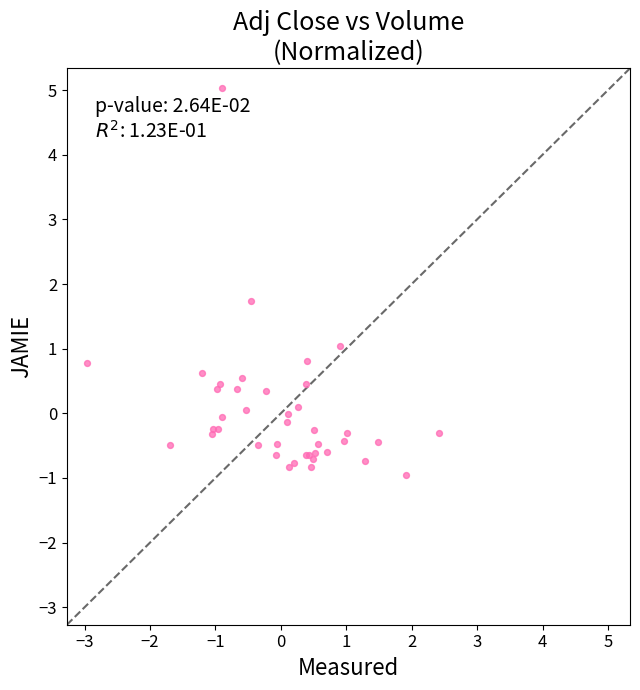

What Y value in the scatter plot is closest to 2?

1.7